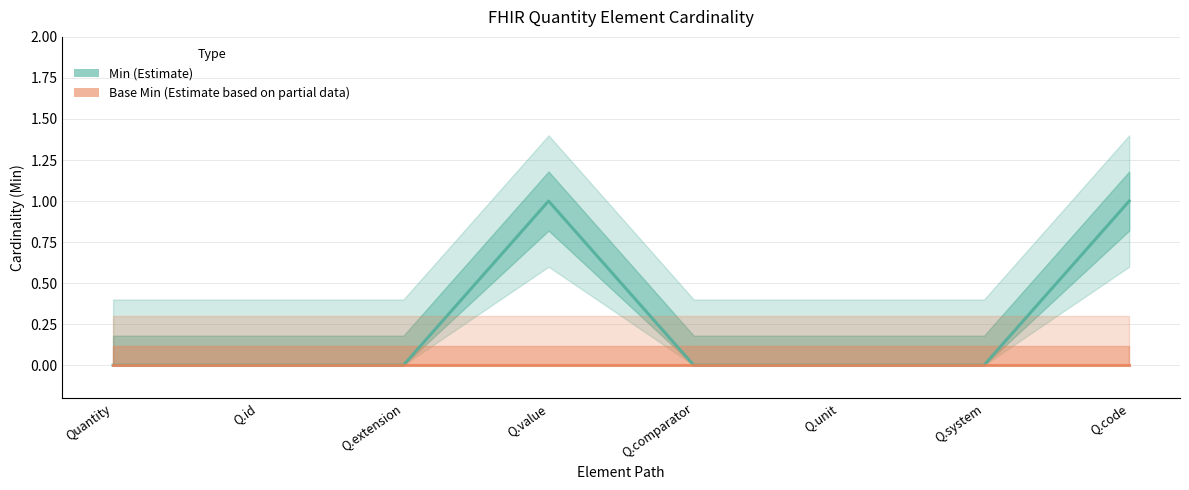

True or false: Min (Estimate) has more than 1 interior local peaks.

False